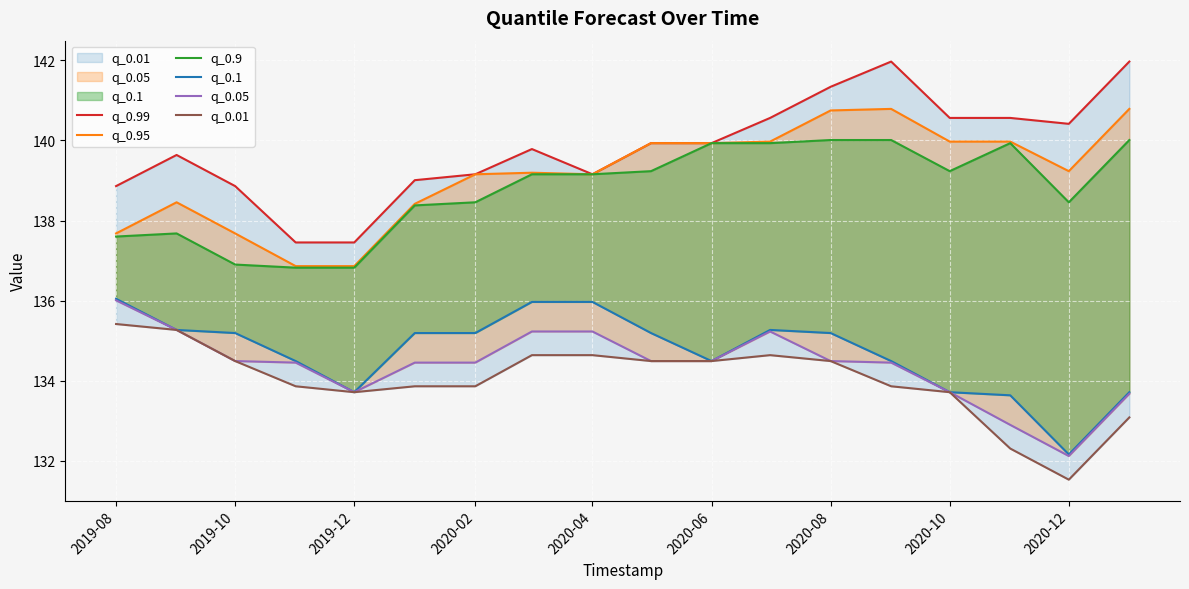

Reading left to right, transcribe all the data shown in this chart.

q_0.99: 138.9	139.6	138.9	137.5	137.5	139.0	139.2	139.8	139.2	139.9	139.9	140.6	141.3	142.0	140.6	140.6	140.4	142.0
q_0.95: 137.7	138.5	137.7	136.9	136.9	138.4	139.2	139.2	139.2	139.9	139.9	140.0	140.7	140.8	140.0	140.0	139.2	140.8
q_0.9: 137.6	137.7	136.9	136.8	136.8	138.4	138.5	139.2	139.2	139.2	139.9	139.9	140.0	140.0	139.2	139.9	138.5	140.0
q_0.1: 136.0	135.3	135.2	134.5	133.7	135.2	135.2	136.0	136.0	135.2	134.5	135.3	135.2	134.5	133.7	133.6	132.2	133.7
q_0.05: 136.0	135.3	134.5	134.5	133.7	134.5	134.5	135.2	135.2	134.5	134.5	135.2	134.5	134.5	133.7	132.9	132.1	133.7
q_0.01: 135.4	135.3	134.5	133.9	133.7	133.9	133.9	134.6	134.6	134.5	134.5	134.6	134.5	133.9	133.7	132.3	131.5	133.1